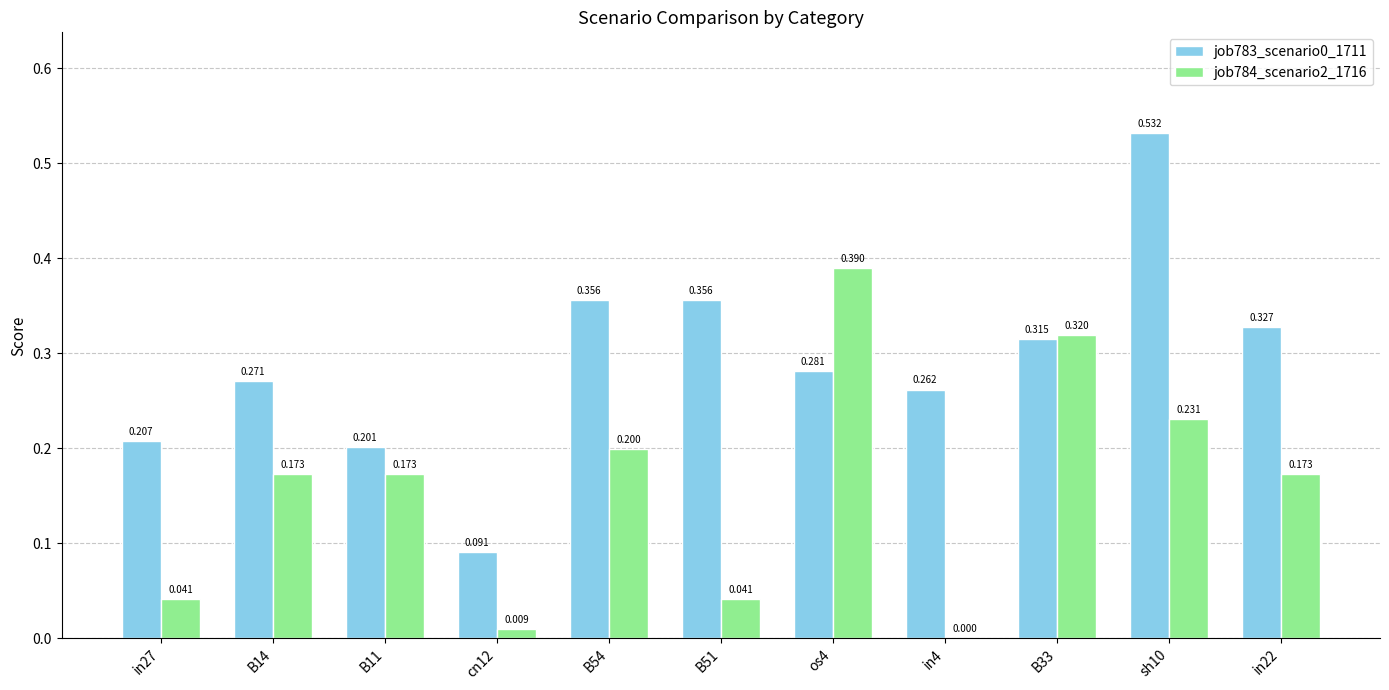

Is the value of job784_scenario2_1716 at cn12 greater than the value of job783_scenario0_1711 at in27?

No